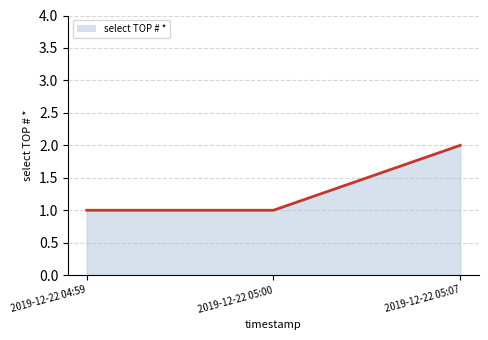

Reading left to right, transcribe all the data shown in this chart.

2019-12-22 04:59=1	2019-12-22 05:00=1	2019-12-22 05:07=2